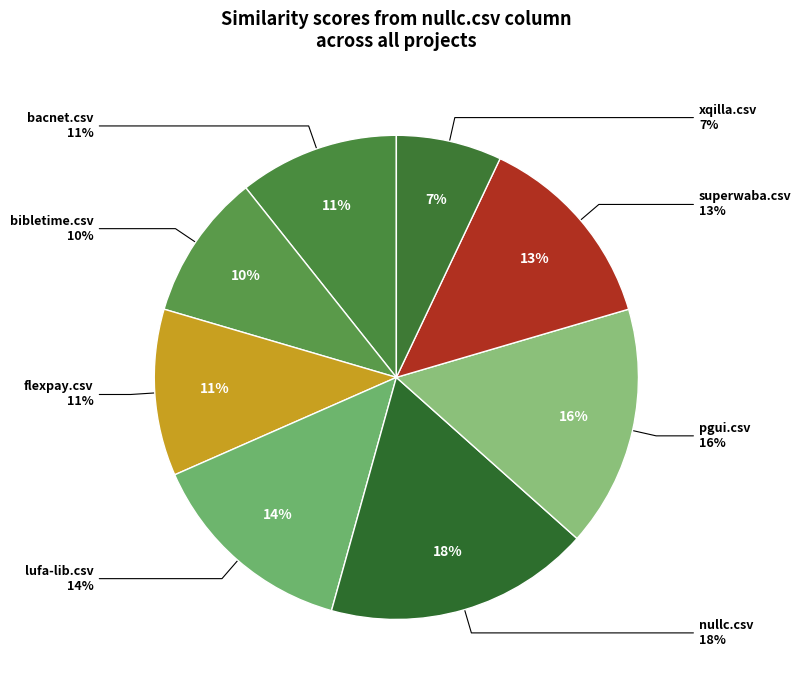

The nullc.csv slice represents 18% of the pie. True or false?

True